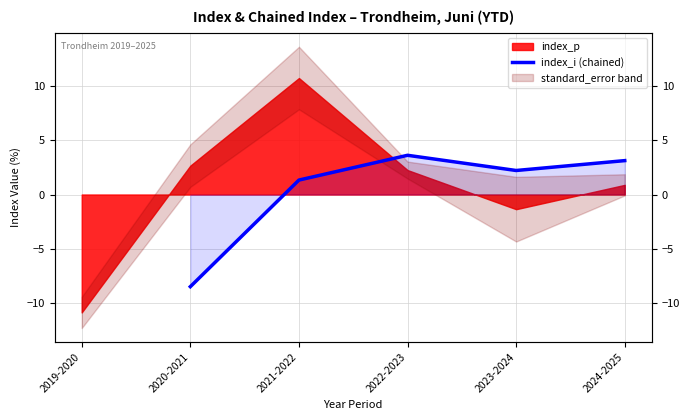

What is the label of the 1st point from the left?

2020-2021